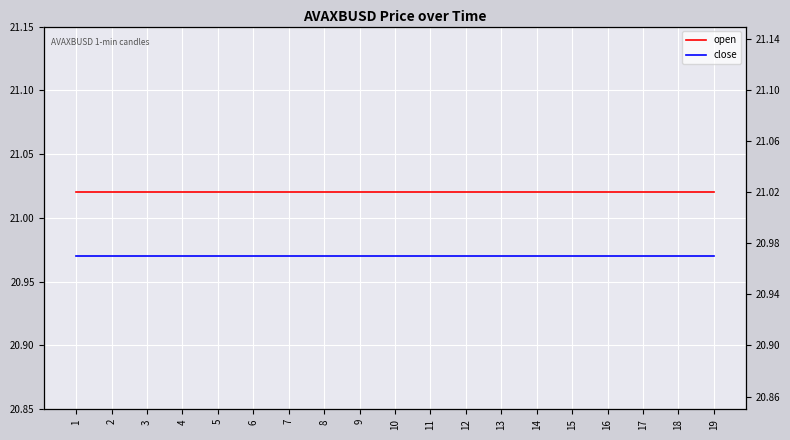

What are all the series names shown in the legend?

open, close